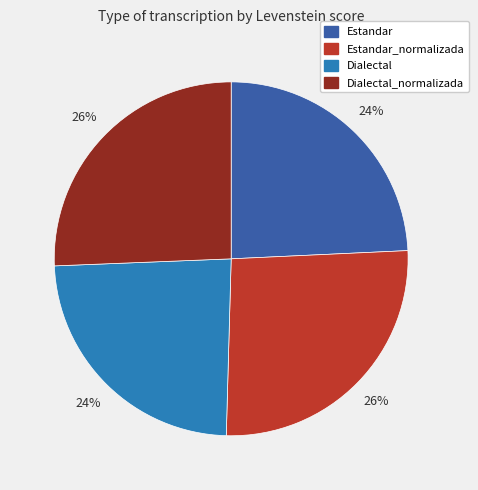

Approximately how many times larger is the value at Estandar compared to Estandar_normalizada?

0.9